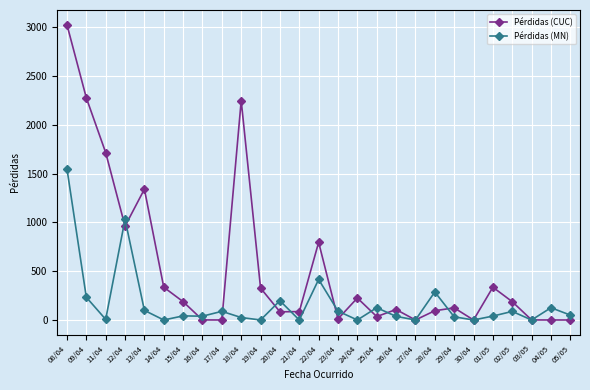

What is the greatest value displayed?

3025.5